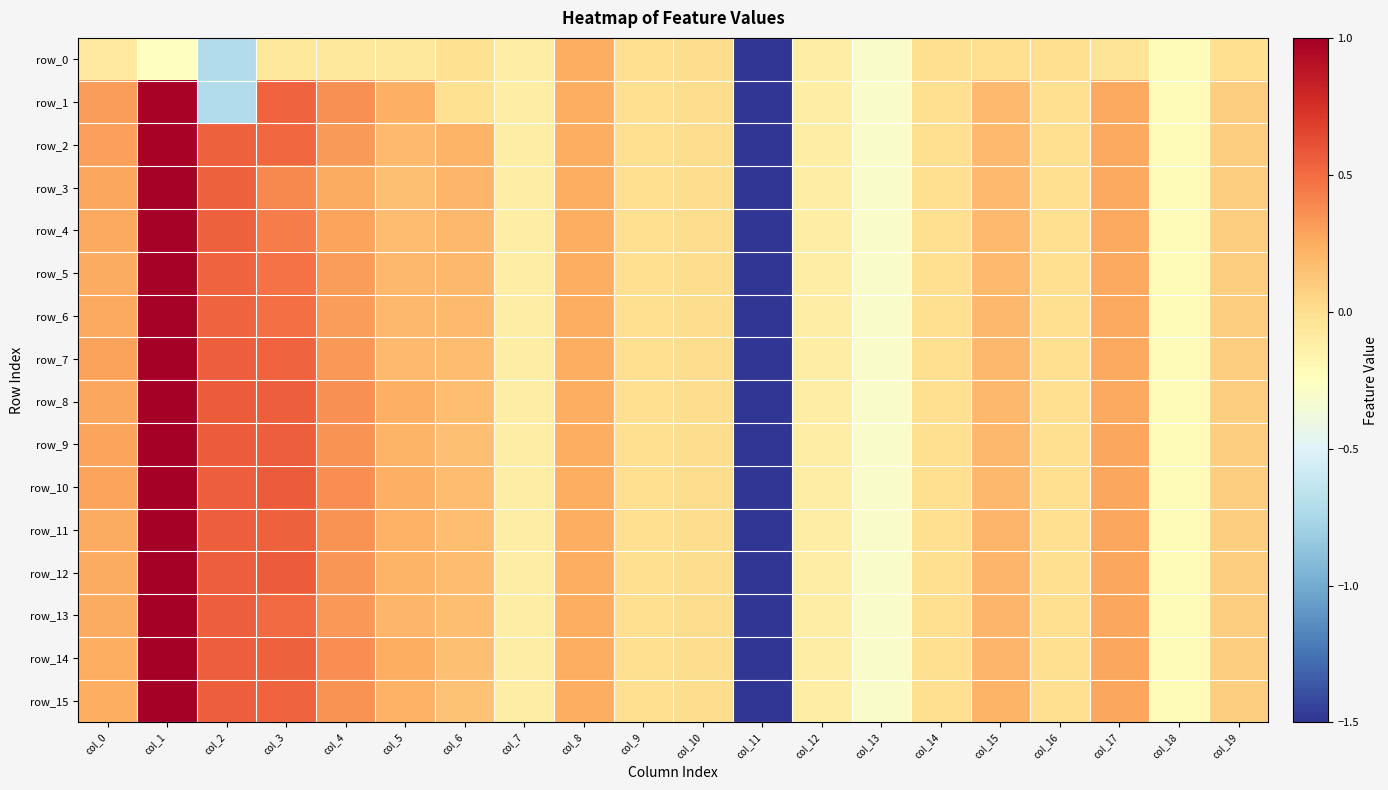

Which category has the highest value in the row_8 series?

col_1